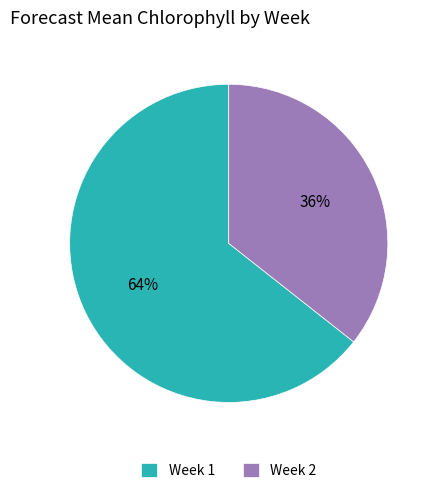

Combined, do Week 2 and Week 1 account for over 50%?

Yes